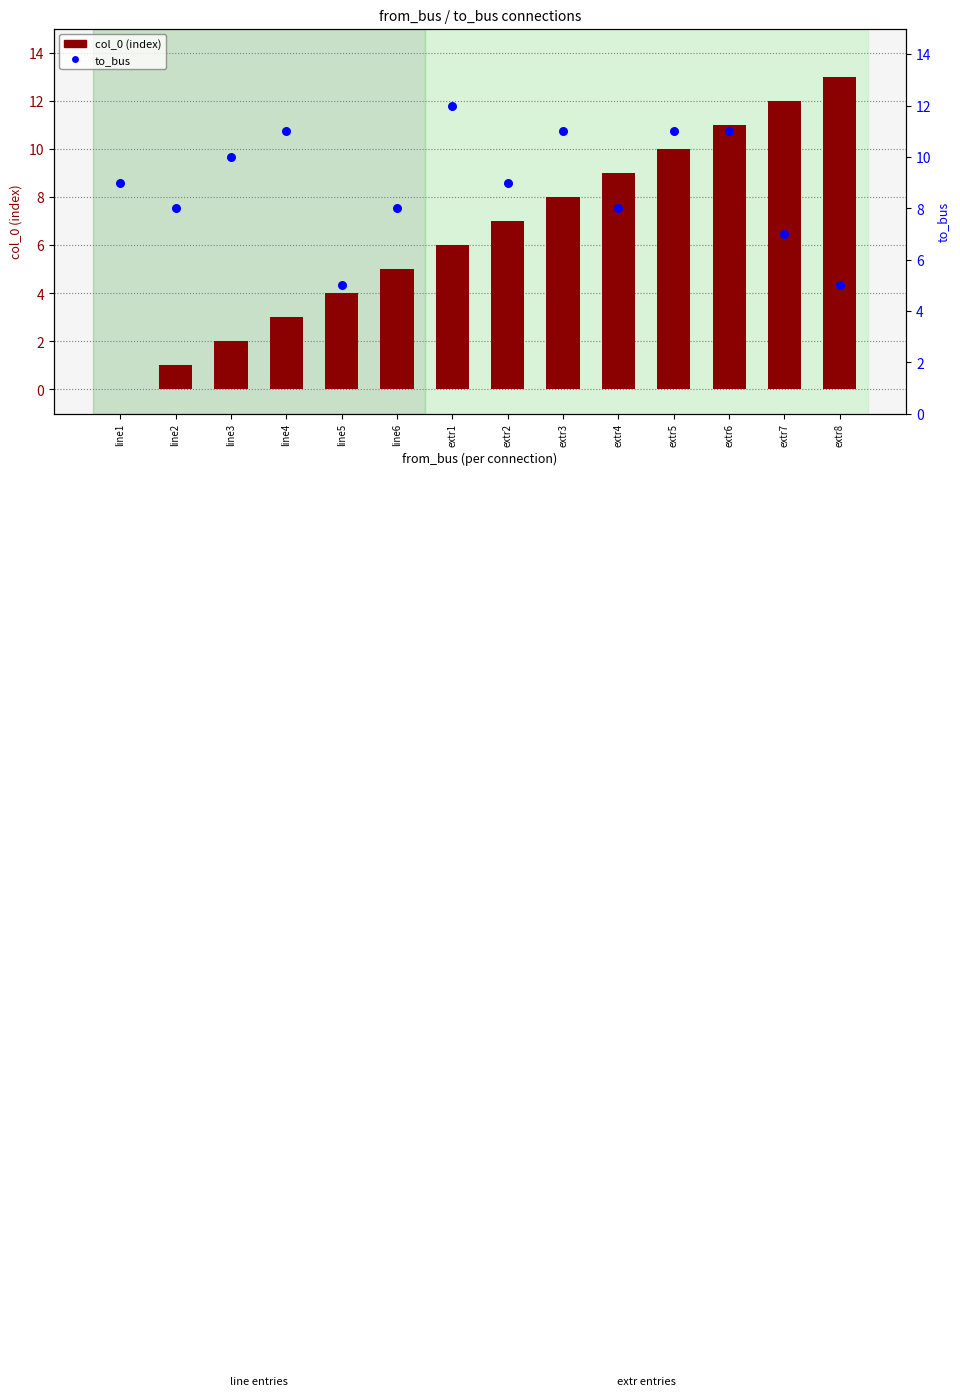

Is the value of to_bus at line4 greater than the value of col_0 (index) at extr5?

Yes